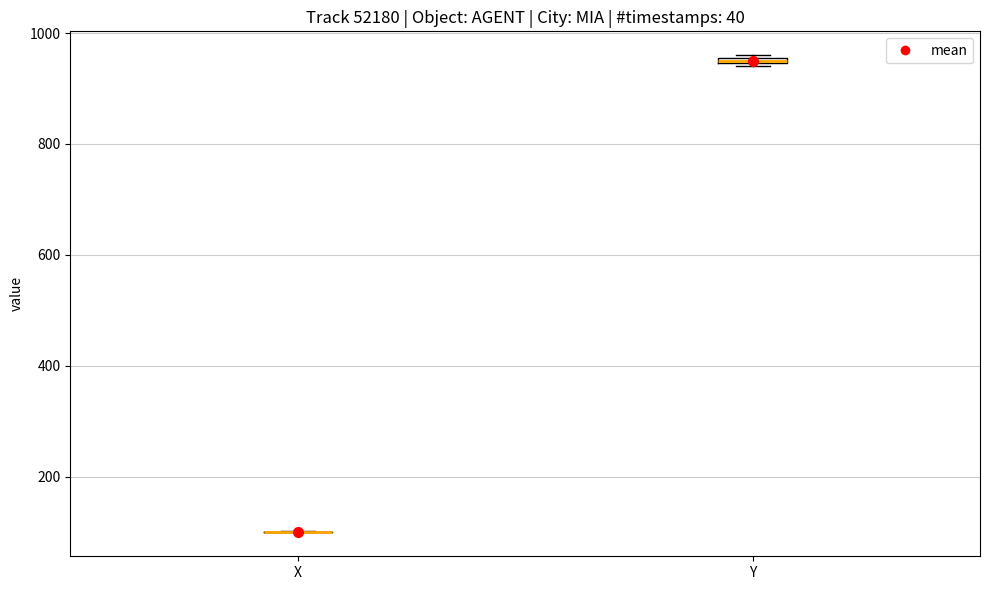

Where is the lower edge of the box for Y on the y-axis? The values are not printed on the chart, so give them approximately, as read against the axis.

940